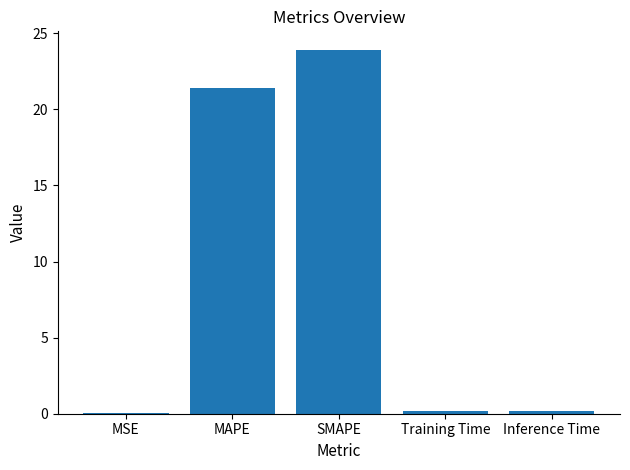

What is the change in value from SMAPE to Training Time?

-23.8